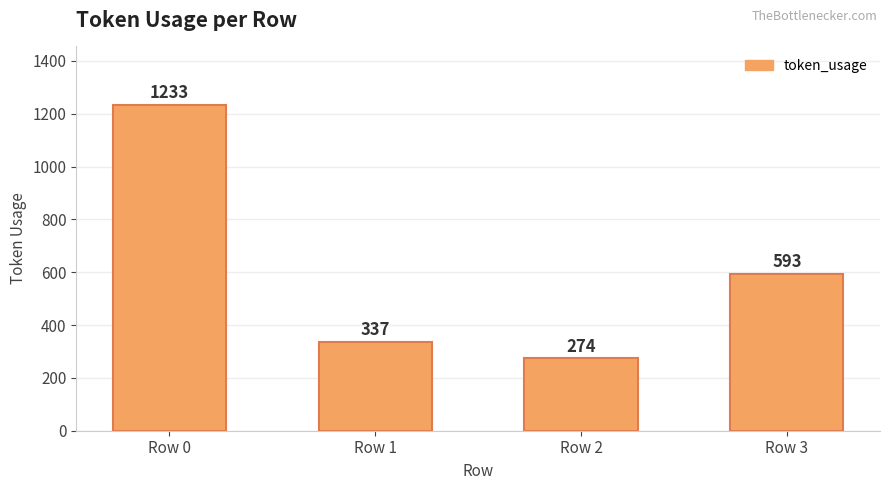

List the labels in order of value, smallest first.

Row 2, Row 1, Row 3, Row 0